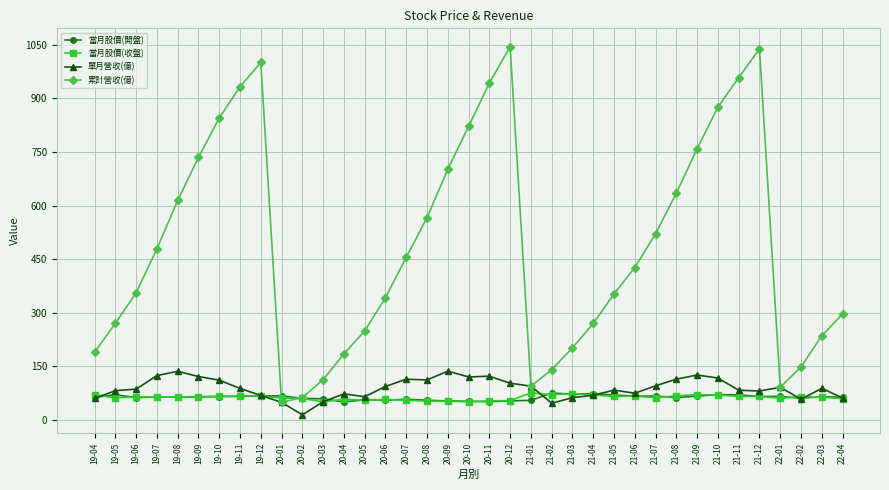

The value of 當月股價(開盤) at 20-06 is 54.5. True or false?

True